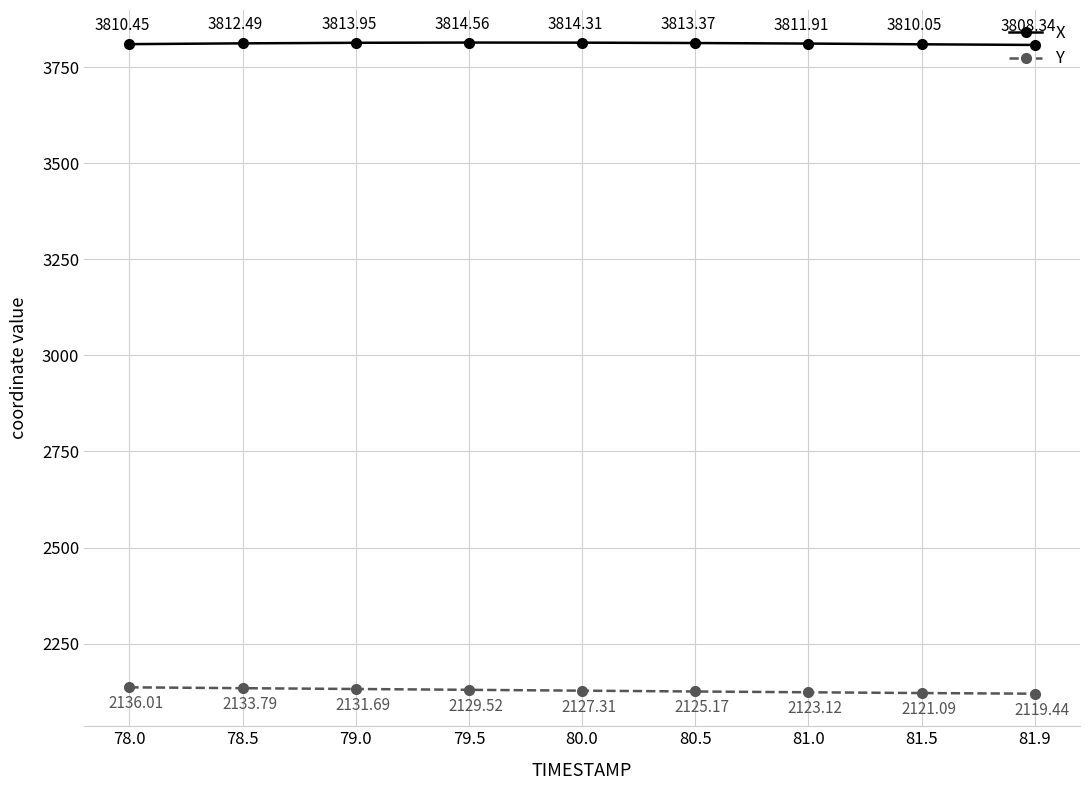

What is the difference between the highest and lowest values at 78.5?

1678.7